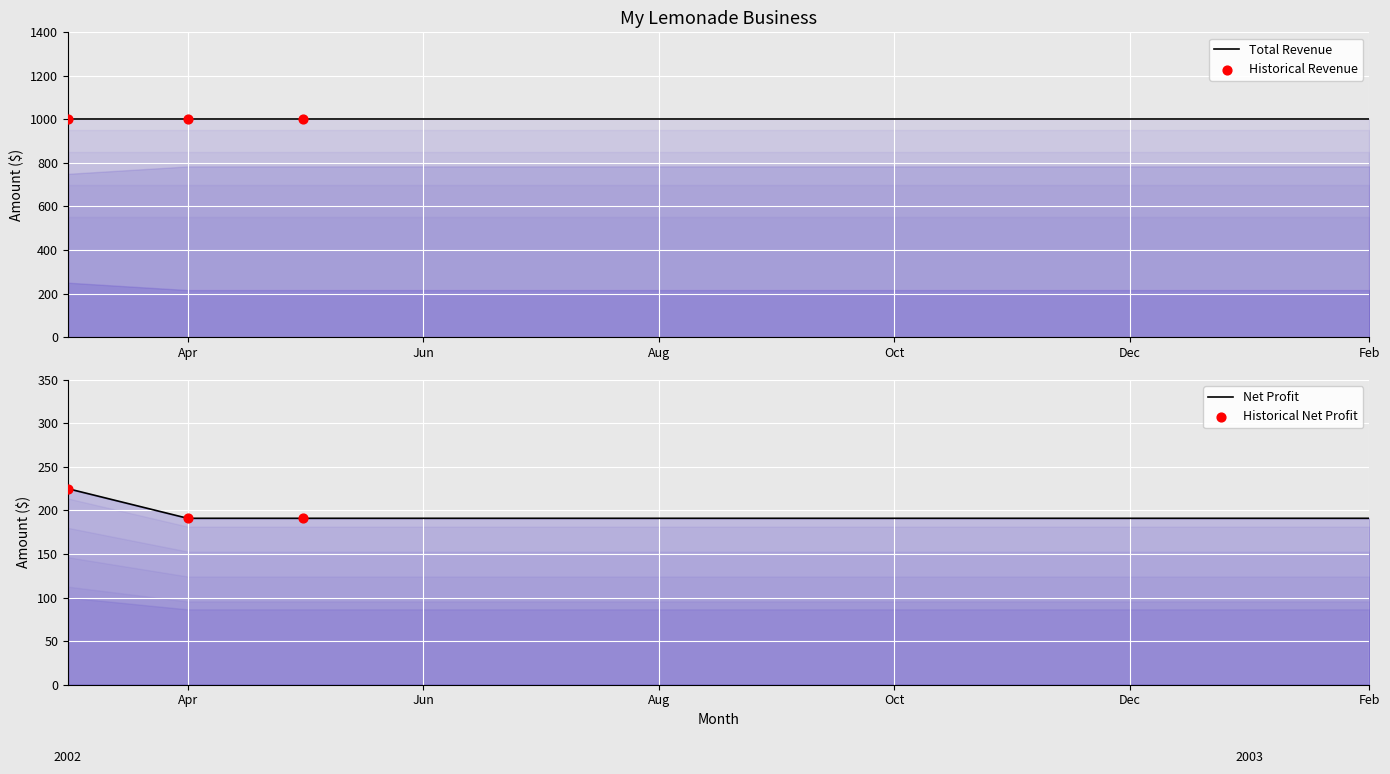

Is the value of Net Profit at 2003-01 greater than the value of Gross Profit at 2002-08?

No